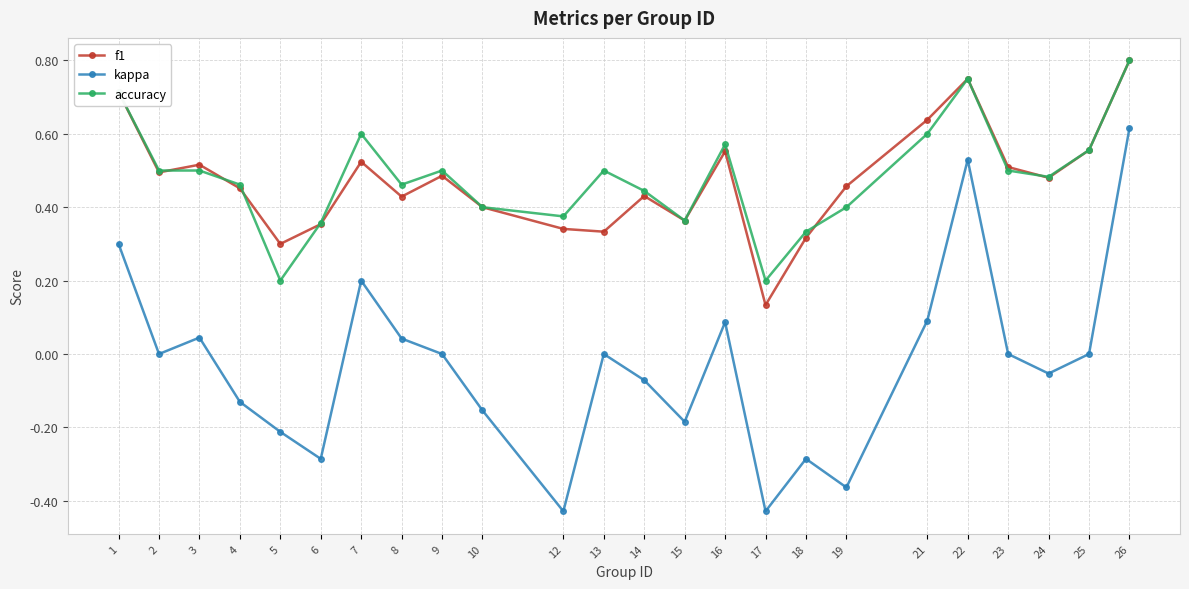

Is the value of f1 at 22 greater than the value of kappa at 18?

Yes